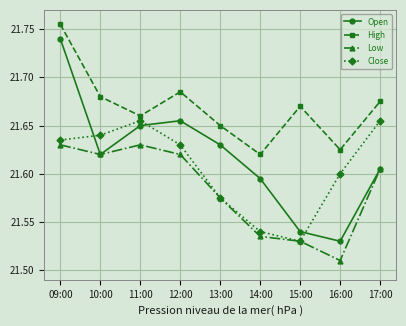

What is the difference between the highest and lowest values at 12:00?

0.1